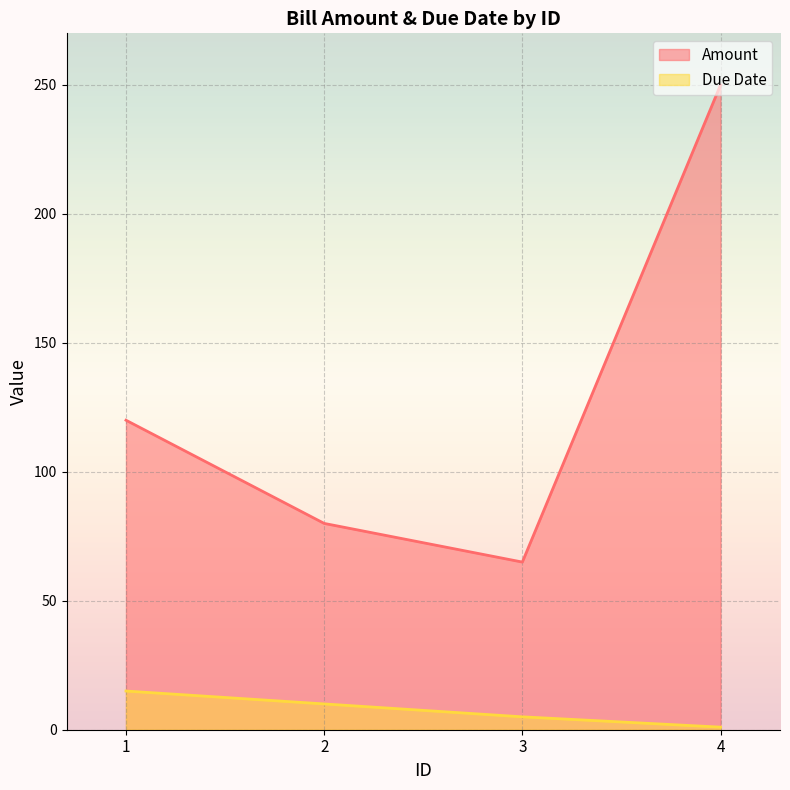

At which category does the chart reach its minimum across all series?

4